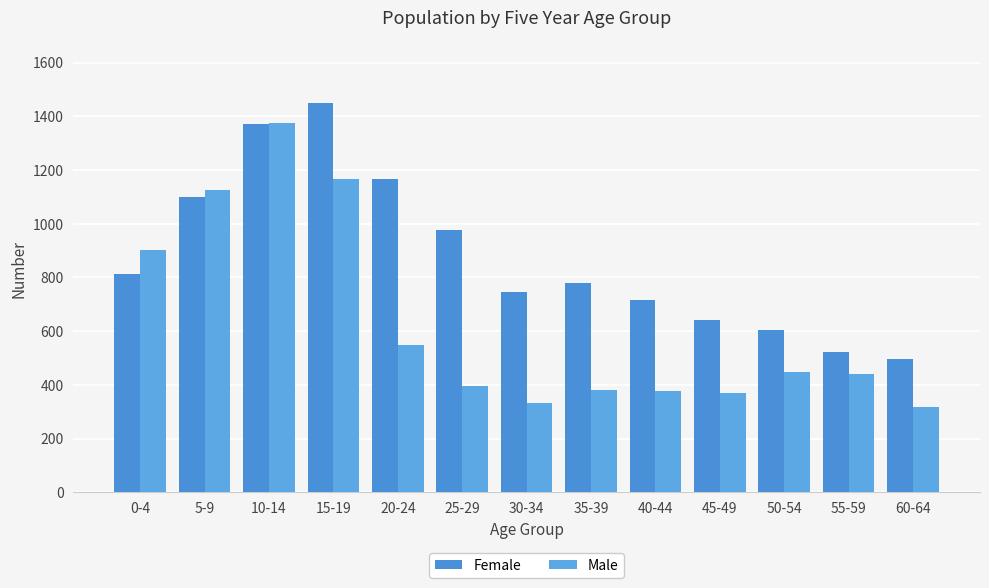

At which category is the sum across all series the highest?

10-14